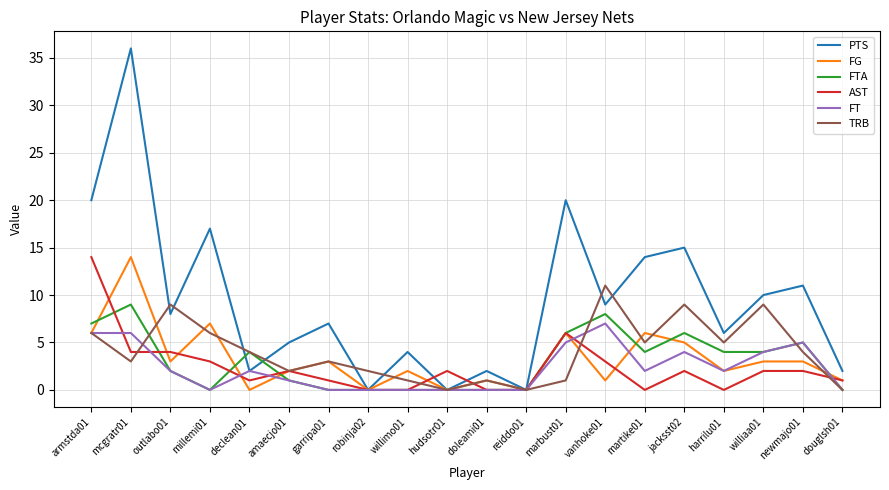

True or false: PTS and TRB intersect in this chart.

True